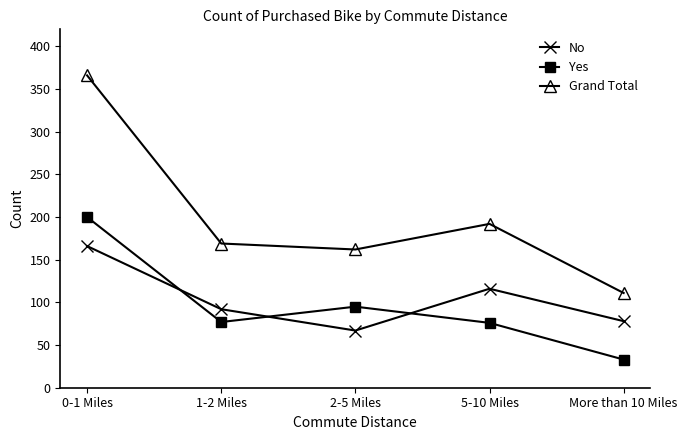

True or false: Grand Total and Yes cross at least once.

False